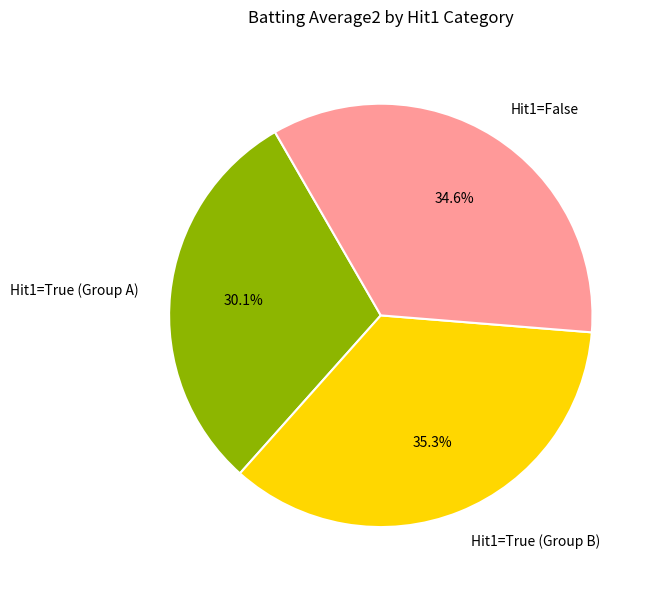

How many segments does this pie chart have?

3